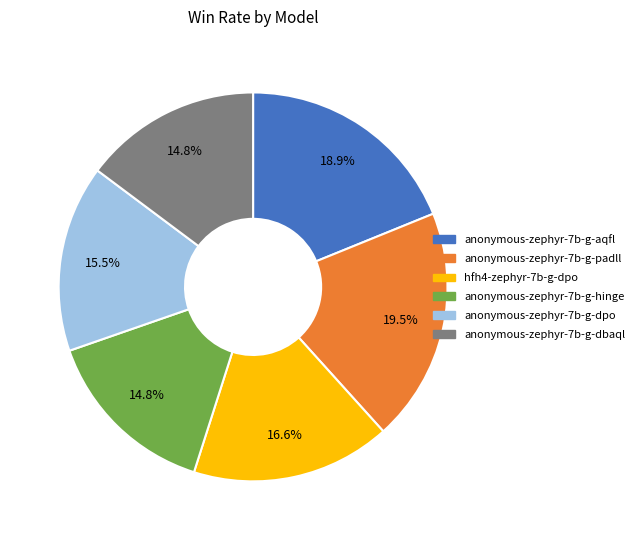

What is the largest slice in the pie chart?

anonymous-zephyr-7b-g-padll